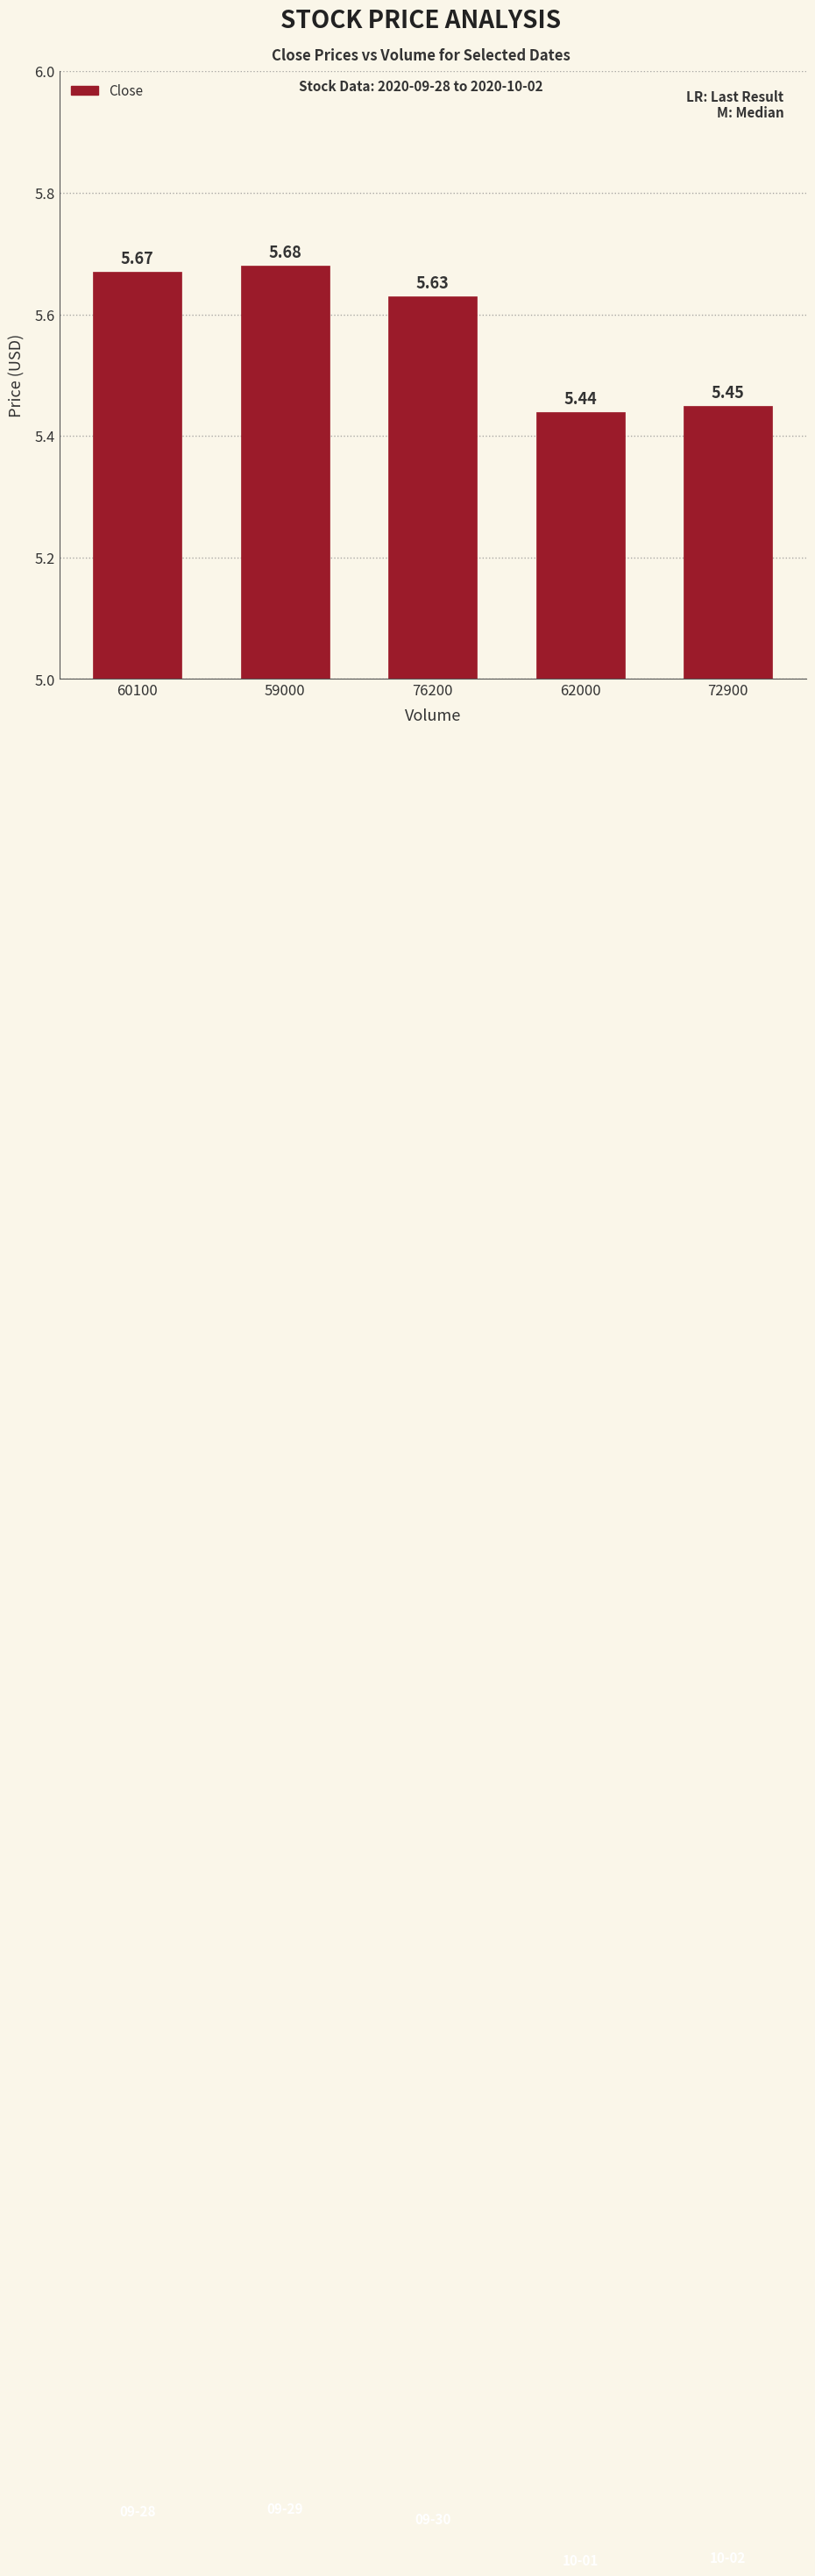

What is the difference between the maximum and minimum values?

0.2